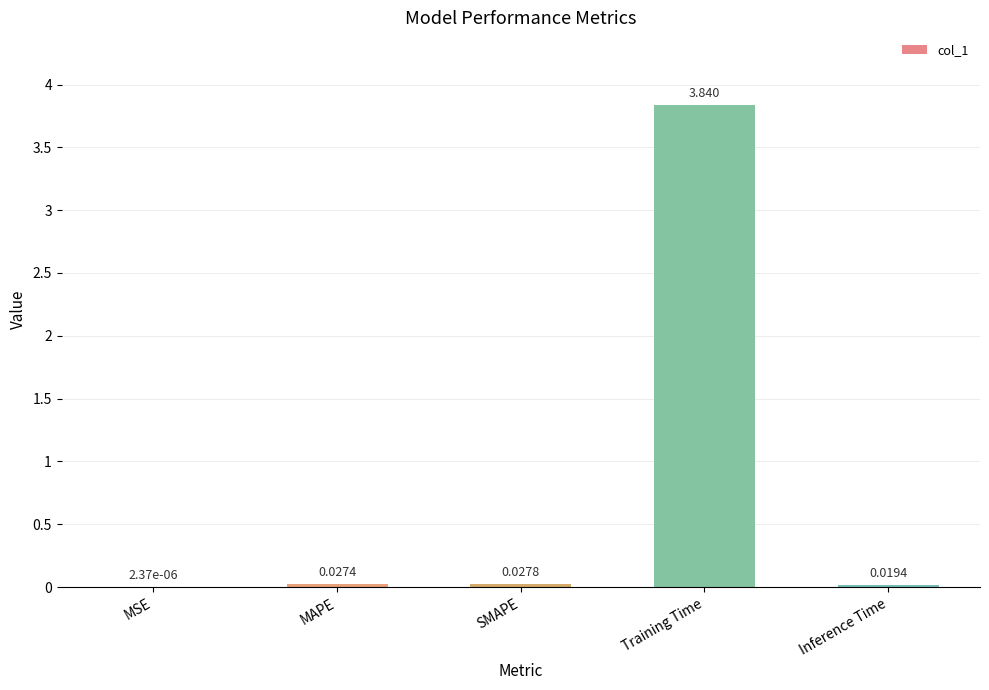

Between SMAPE and Training Time, which is larger?

Training Time